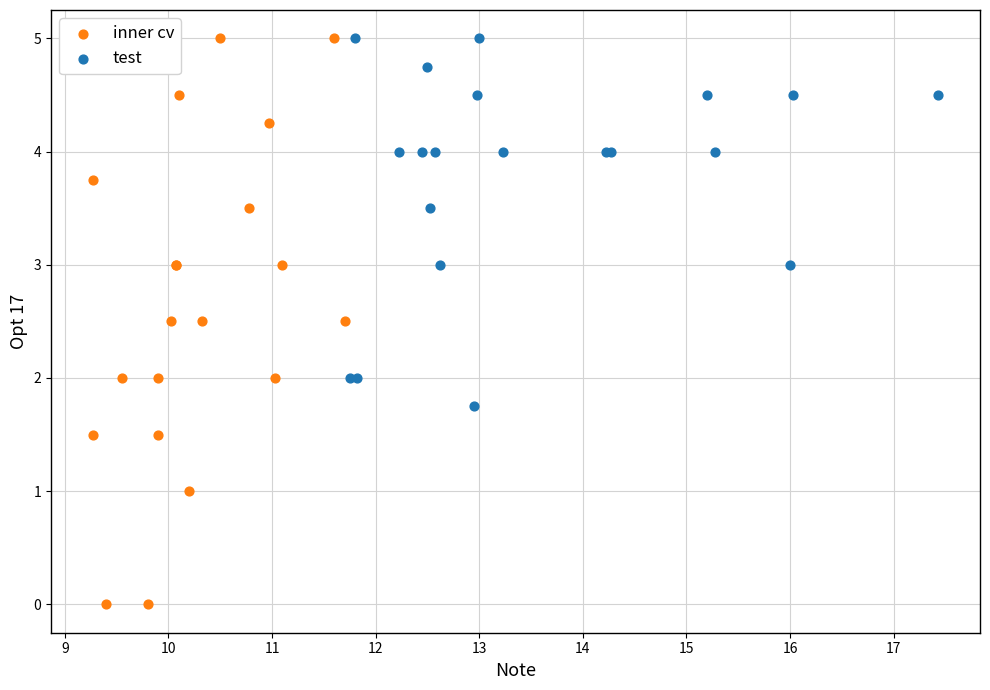

Which series has the largest Y range (max minus min)?

inner cv